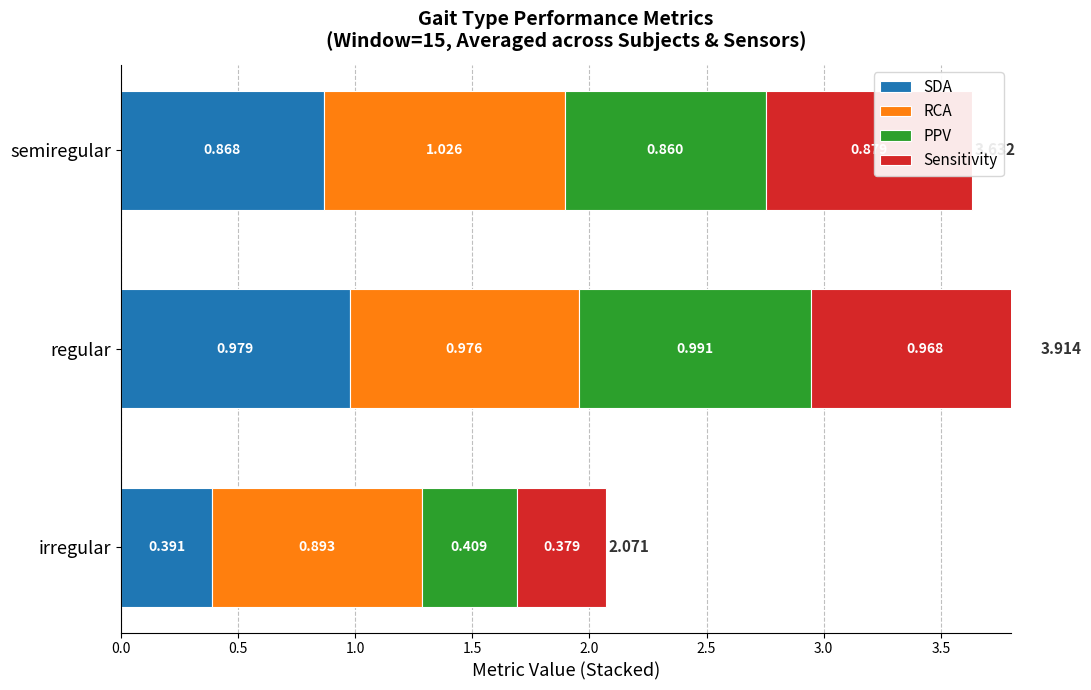

How many groups of bars are there?

3